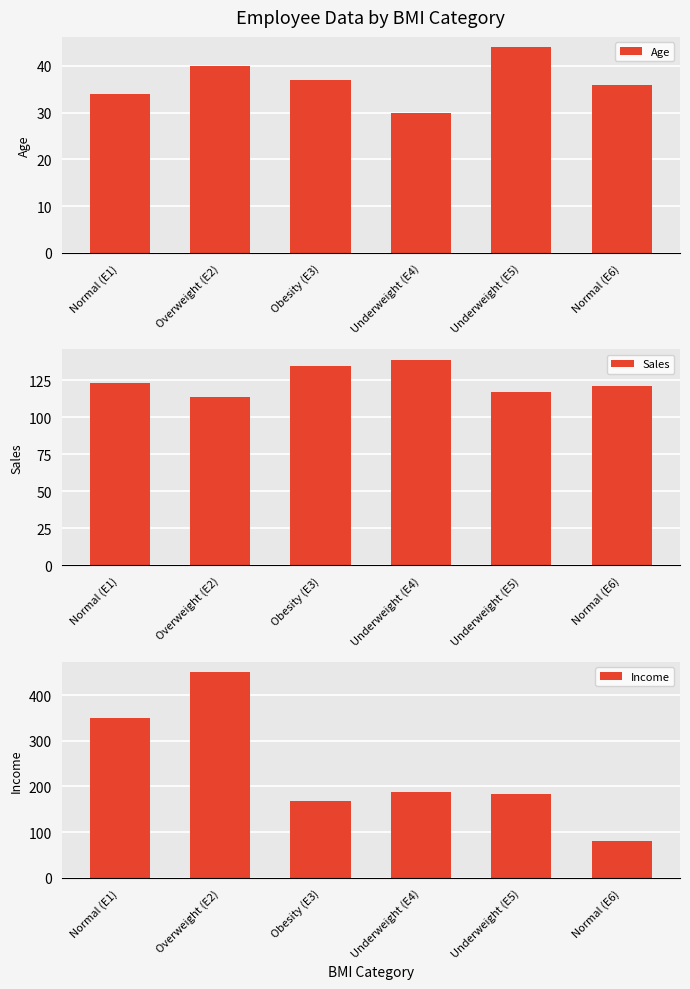

What is the label of the 4th bar from the right?

Obesity (E3)